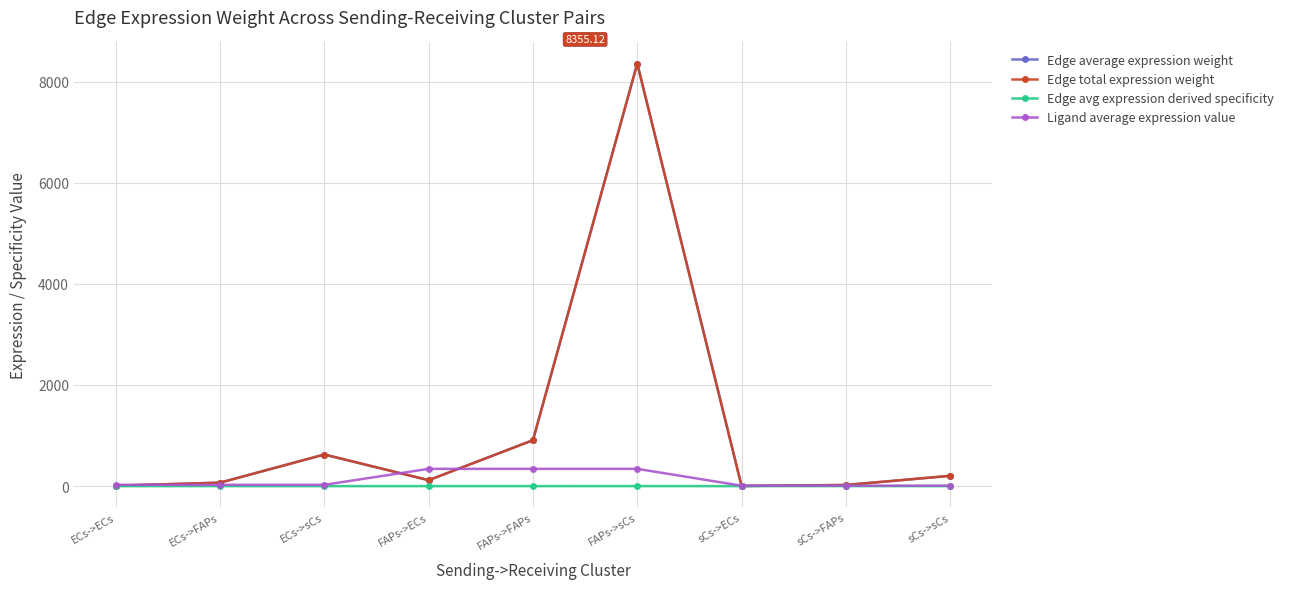

Does the chart have visible grid lines?

Yes